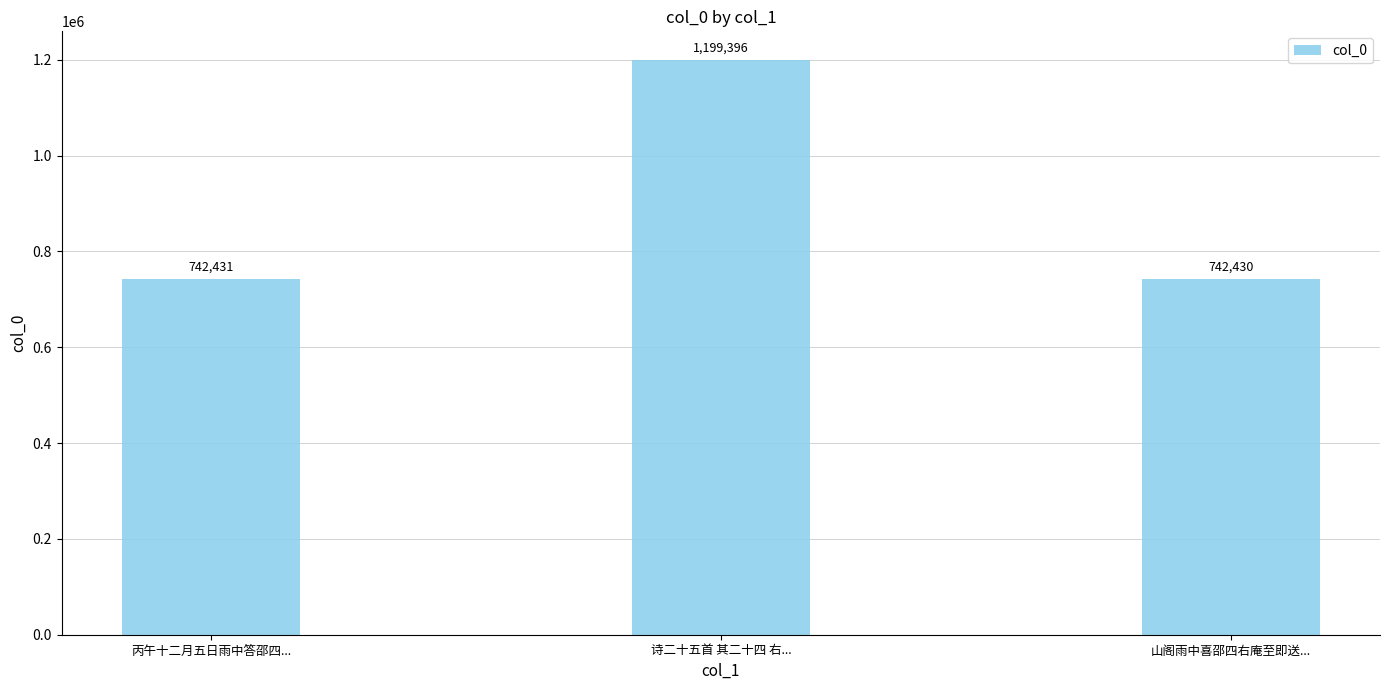

What is the ratio of the value at 山阁雨中喜邵四右庵至即送... to the value at 丙午十二月五日雨中答邵四...?

1.0